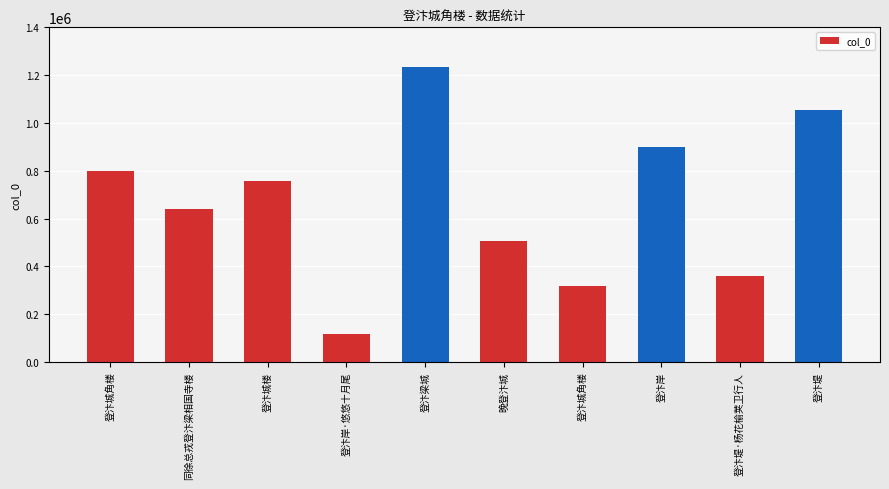

The value at 登汴城角楼 is 529380. True or false?

False